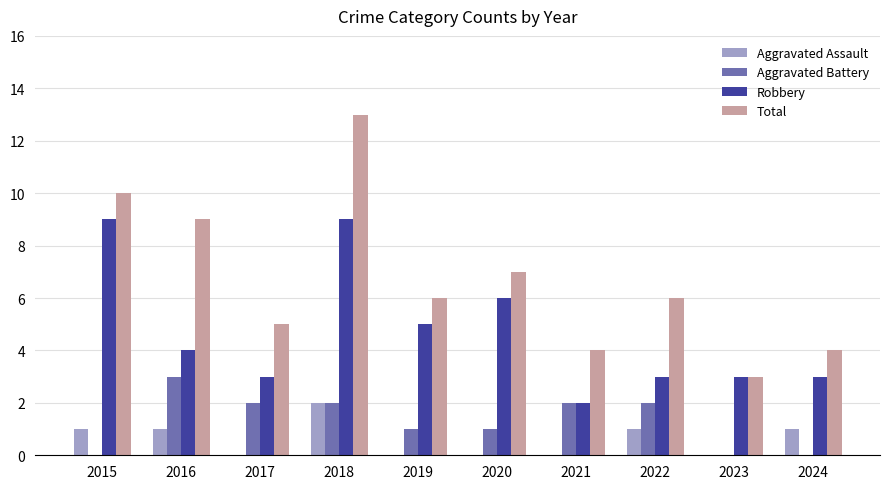

Where does the Robbery series first go above 4?

2015